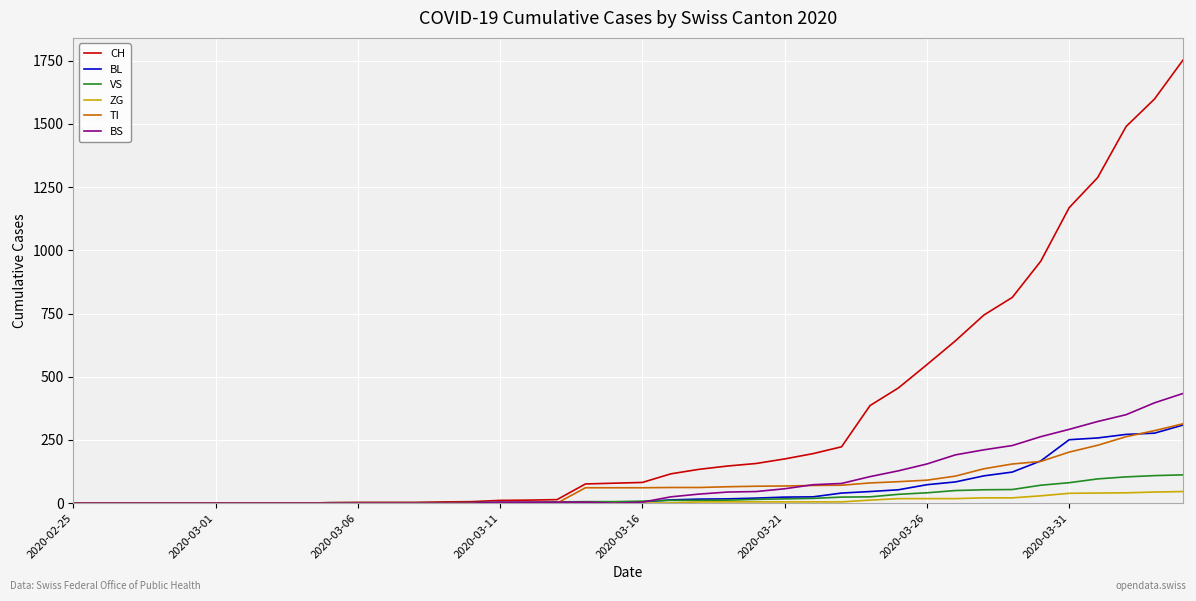

Which series has the widest spread of values?

CH